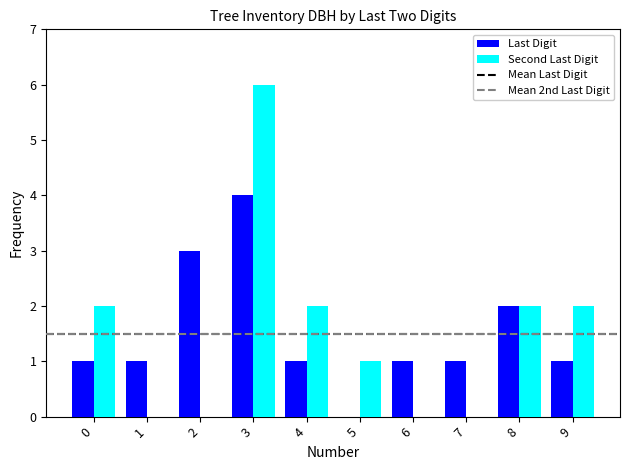

At which category is the sum across all series the highest?

3